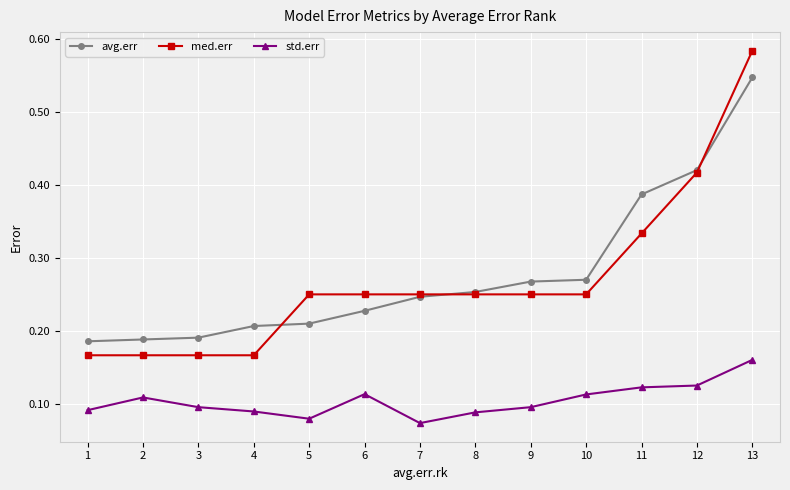

Which category has the highest value in the std.err series?

13